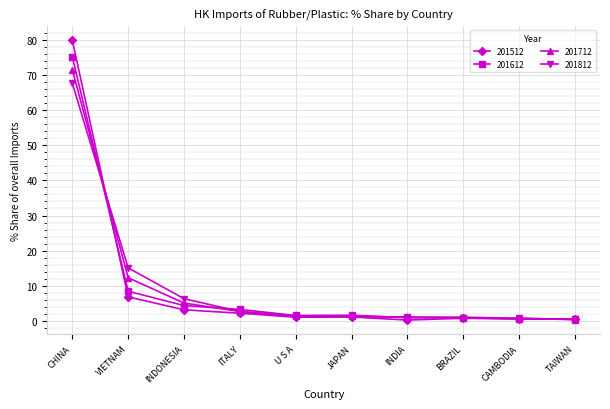

What are all the series names shown in the legend?

201512, 201612, 201712, 201812